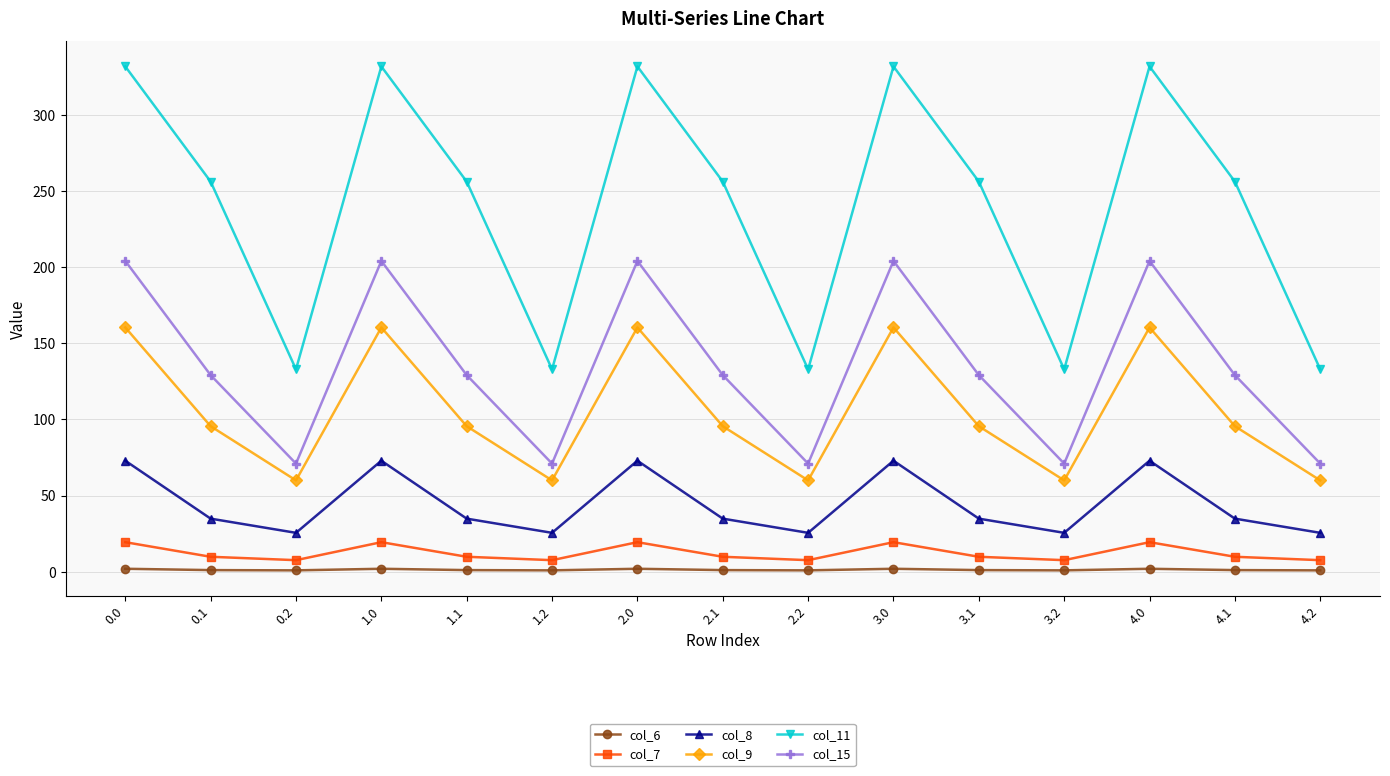

How many data points in col_6 are above 1?

10